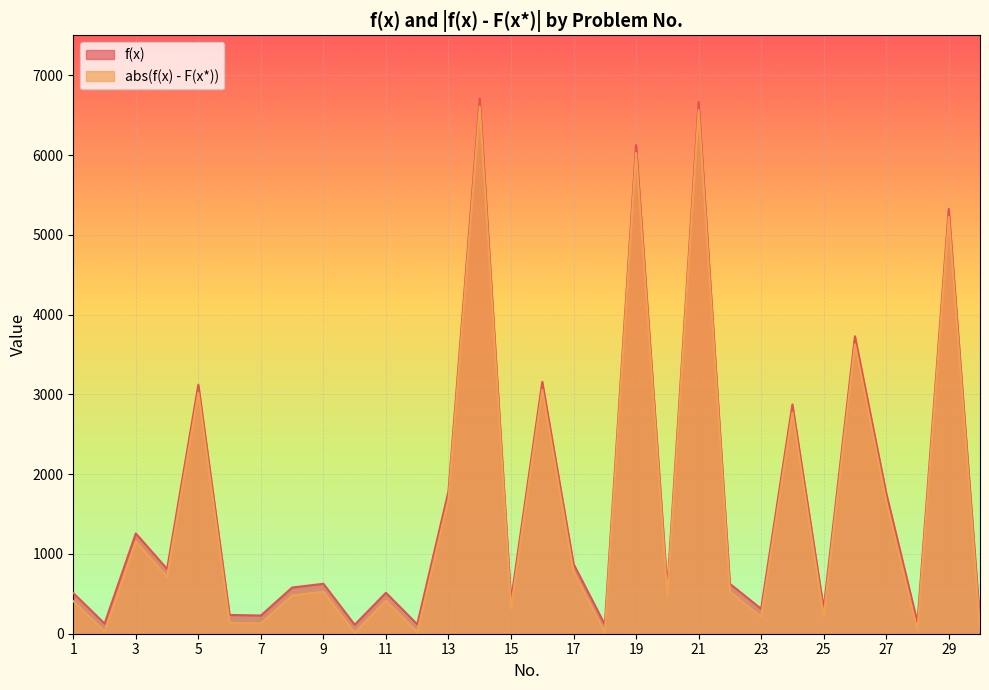

True or false: abs(f(x) - F(x*)) has a value of 6607.9 at 14.

True